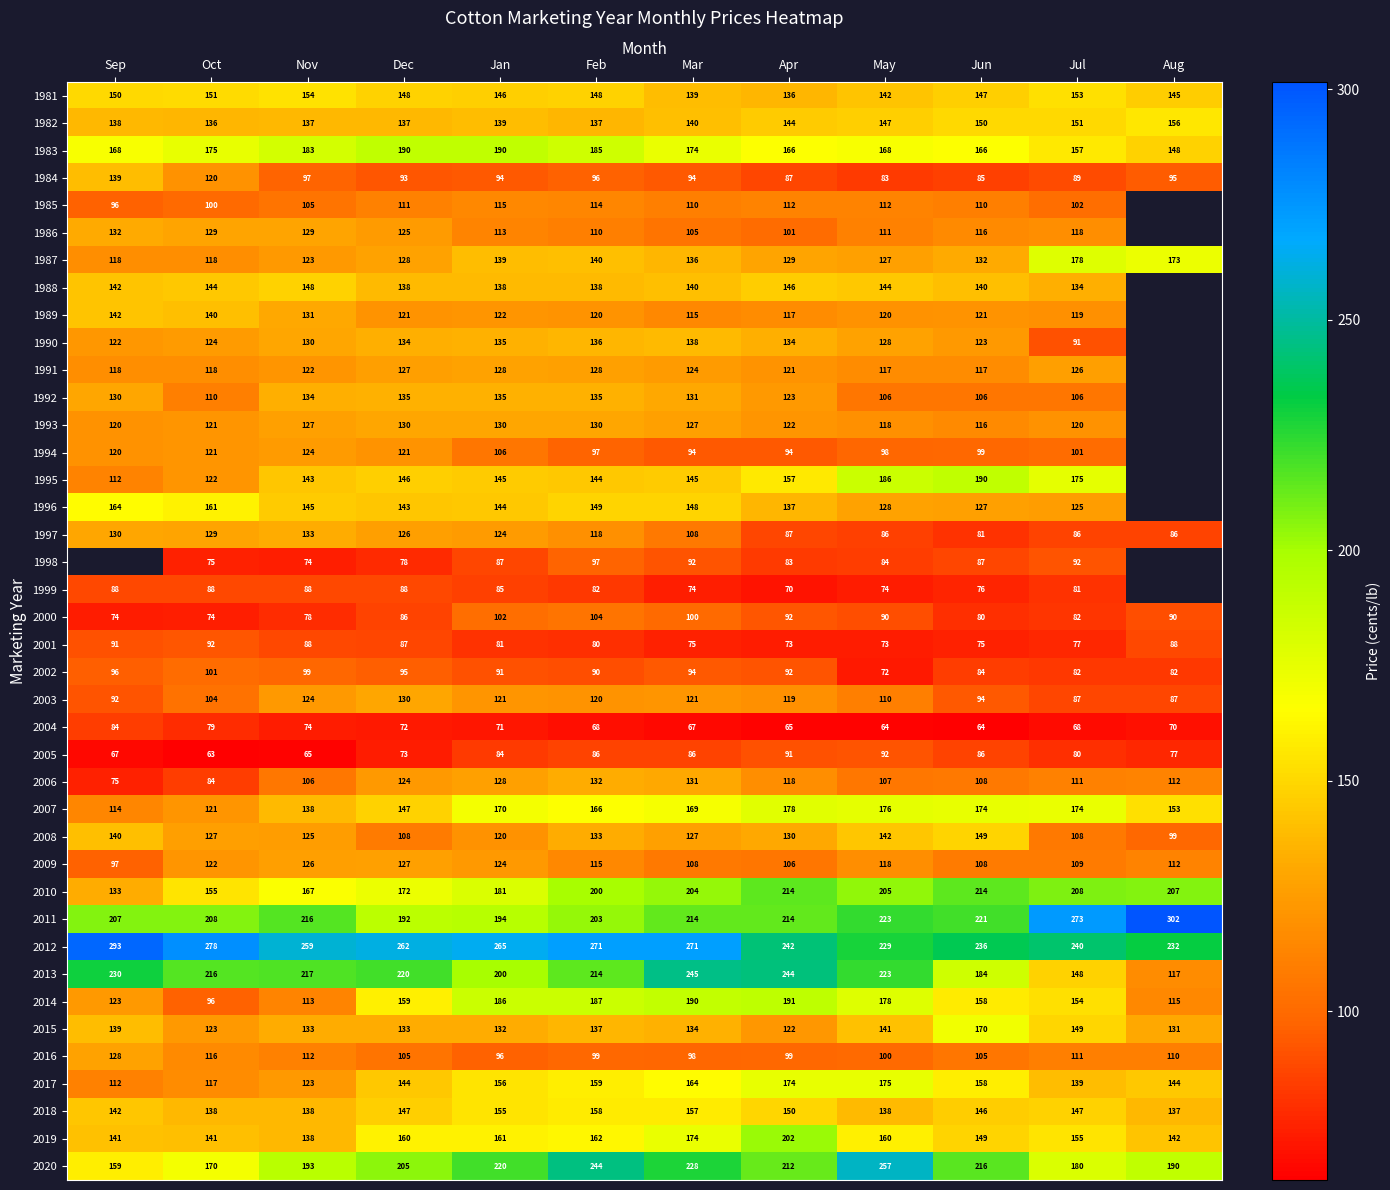

Is it true that 1988 equals 148 at Nov?

True